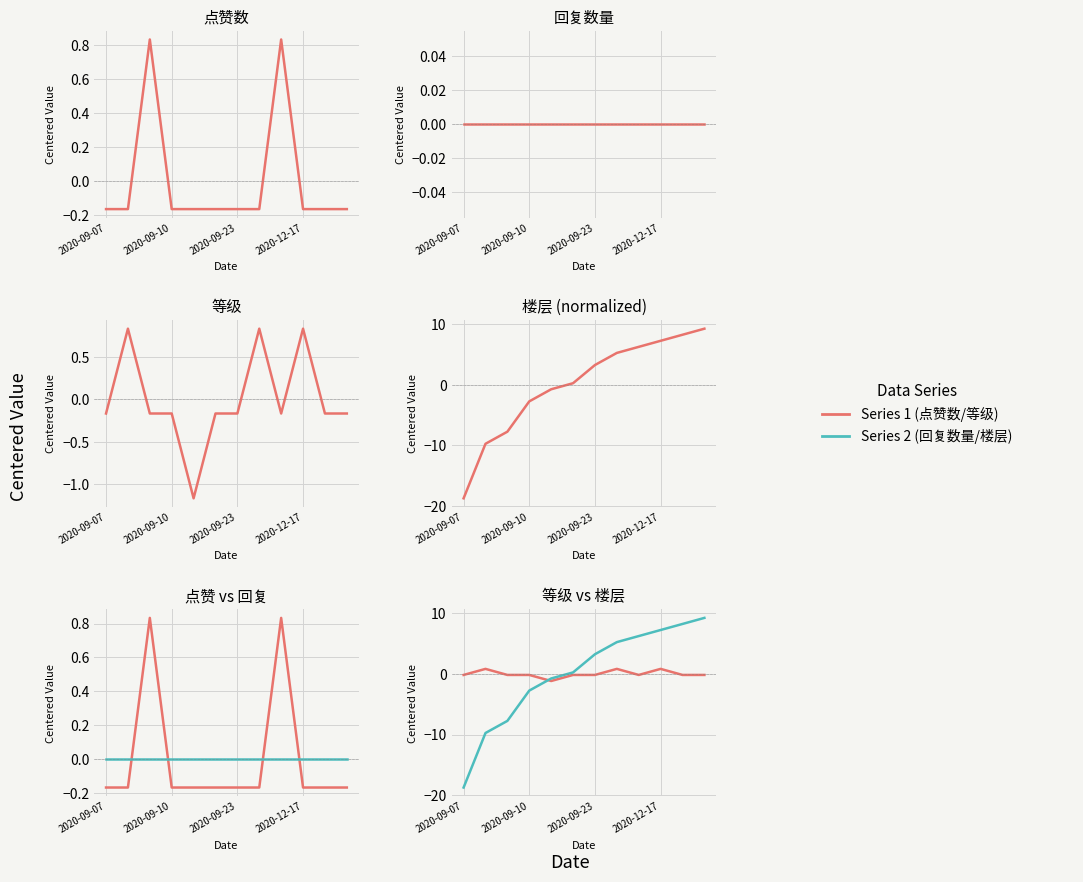

Does the chart have visible grid lines?

Yes